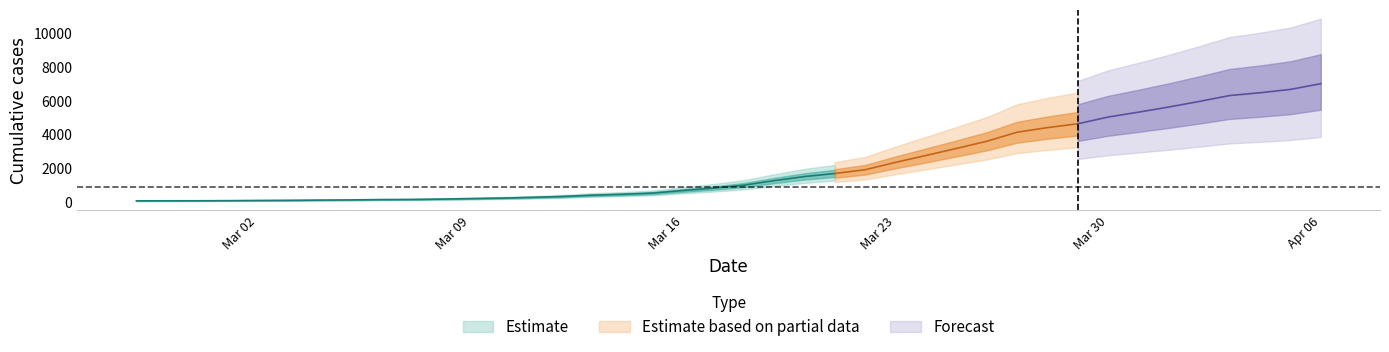

The chart shows a value of 197 at 2020-03-09. True or false?

True